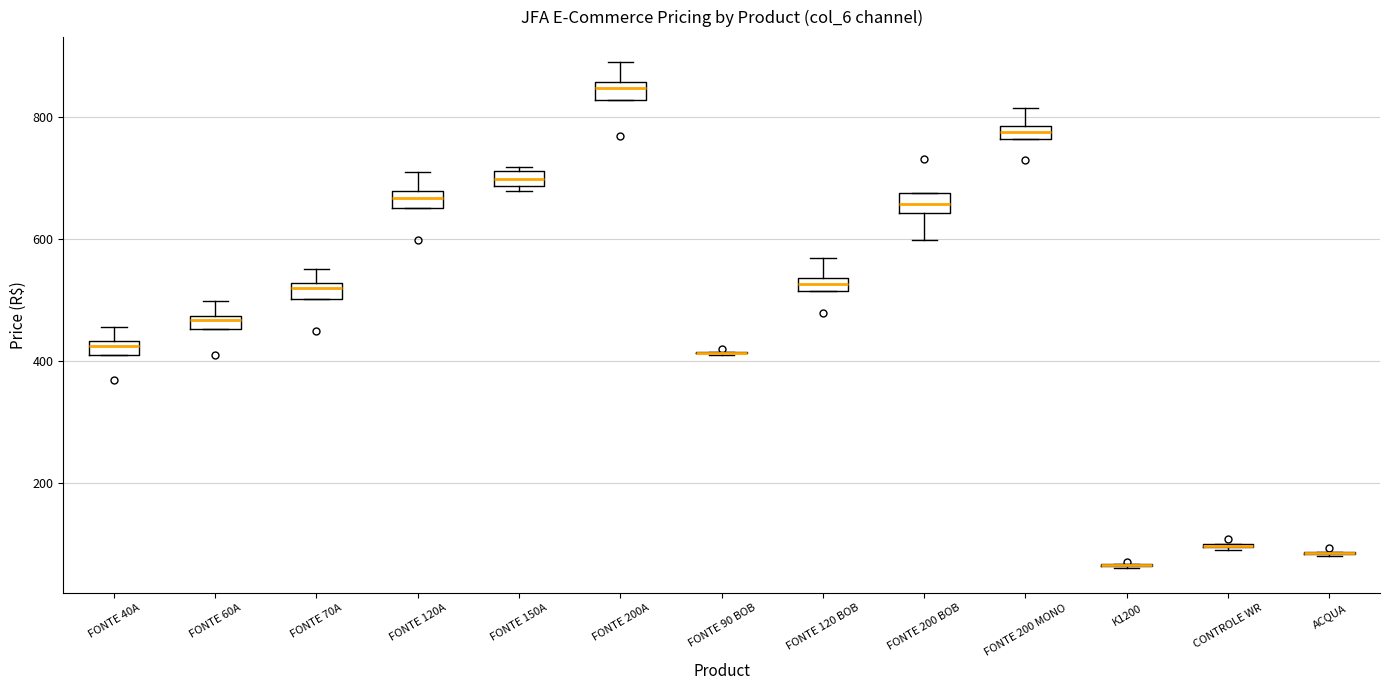

Where is the lower edge of the box for FONTE 200A on the y-axis? The values are not printed on the chart, so give them approximately, as read against the axis.

820